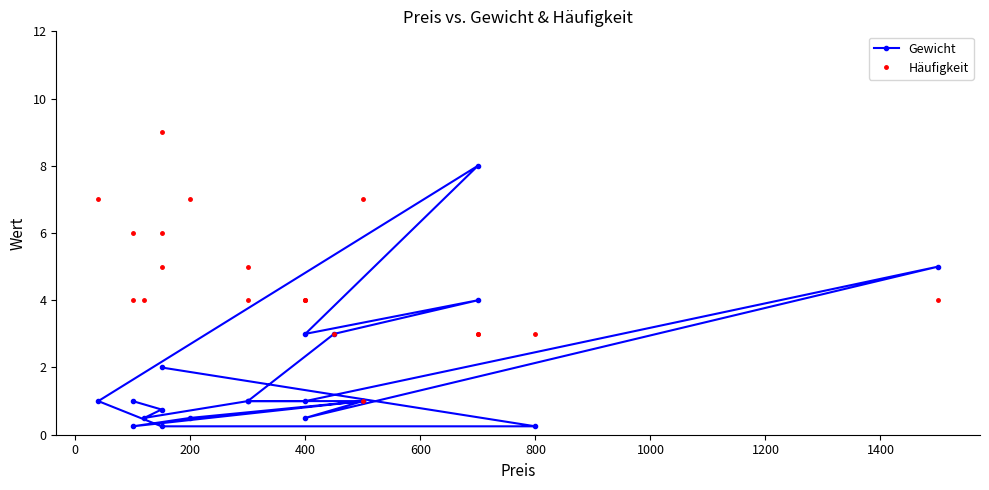

Reading left to right, transcribe all the data shown in this chart.

Gewicht: 1.0	0.8	0.5	1.0	1.0	5.0	0.5	1.0	0.2	0.5	1.0	1.0	3.0	4.0	3.0	8.0	1.0	0.2	0.2	2.0
Häufigkeit: 4.0	6.0	4.0	5.0	4.0	4.0	4.0	1.0	6.0	7.0	7.0	4.0	3.0	3.0	4.0	3.0	7.0	5.0	3.0	9.0